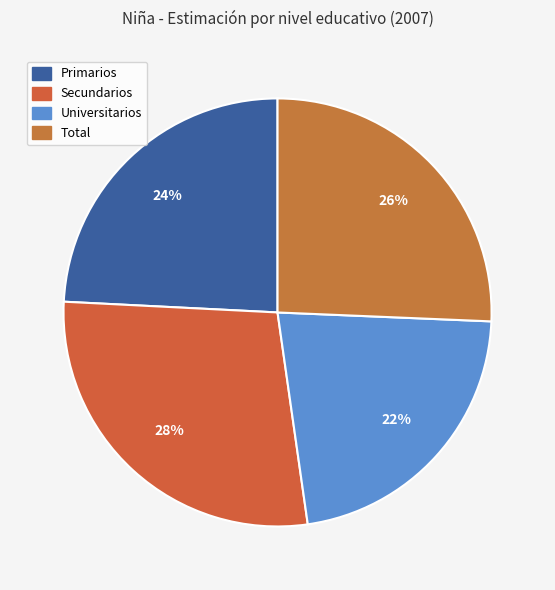

To the nearest percent, what is the average slice percentage?

25%